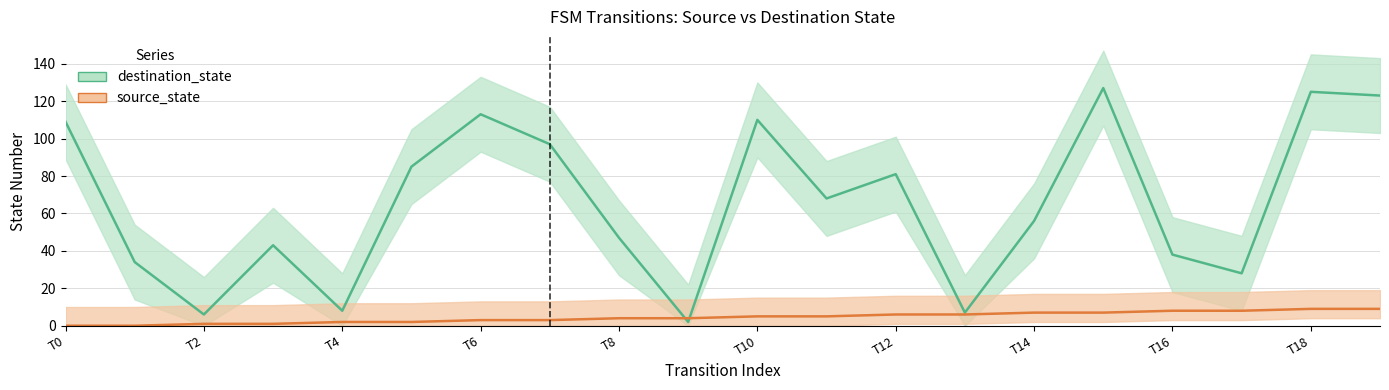

True or false: source_state and destination_state intersect in this chart.

True